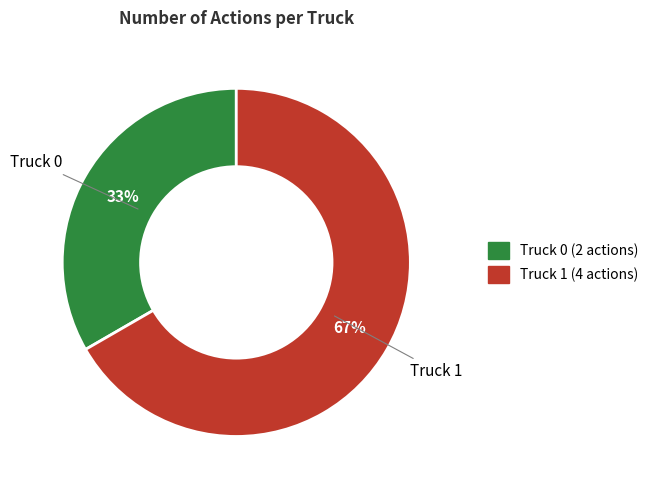

Is Truck 1 the majority of the pie?

Yes